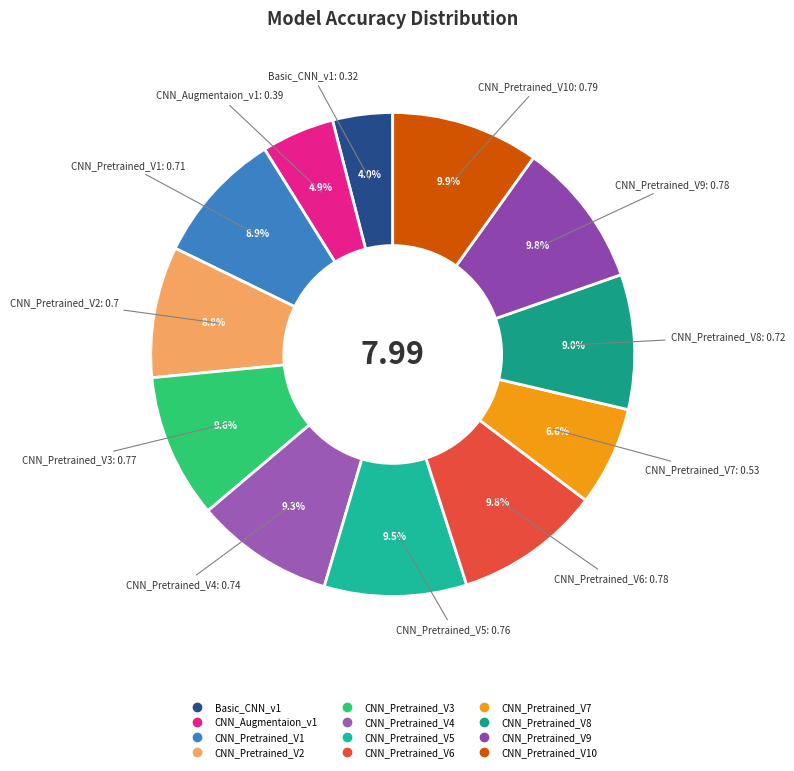

Count the number of slices in the pie.

12